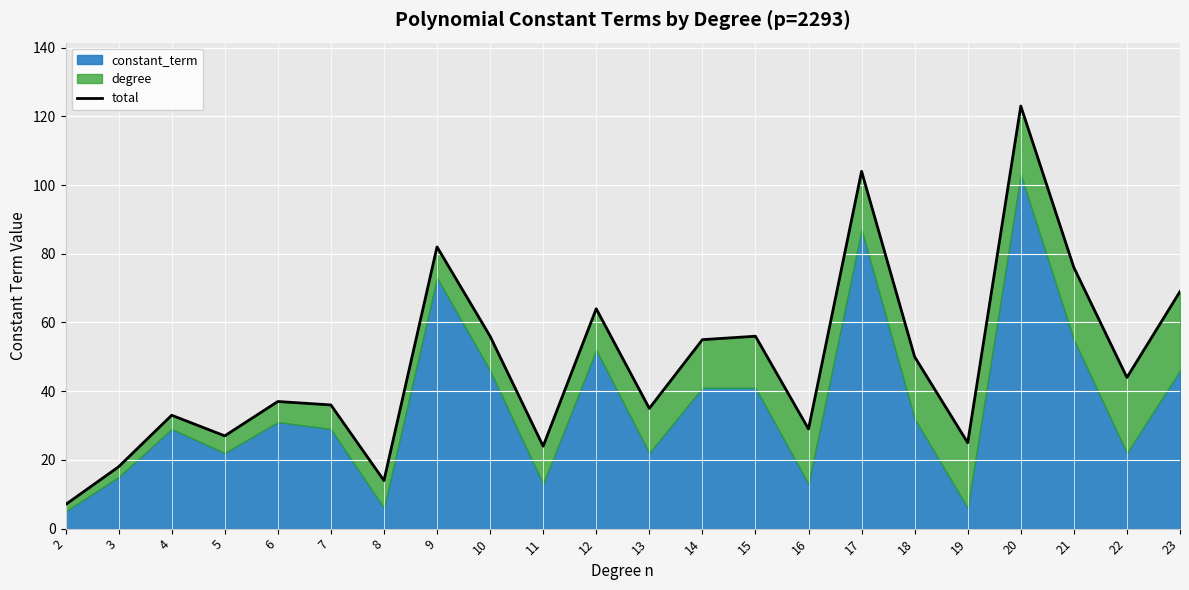

Read the value at 6.

37